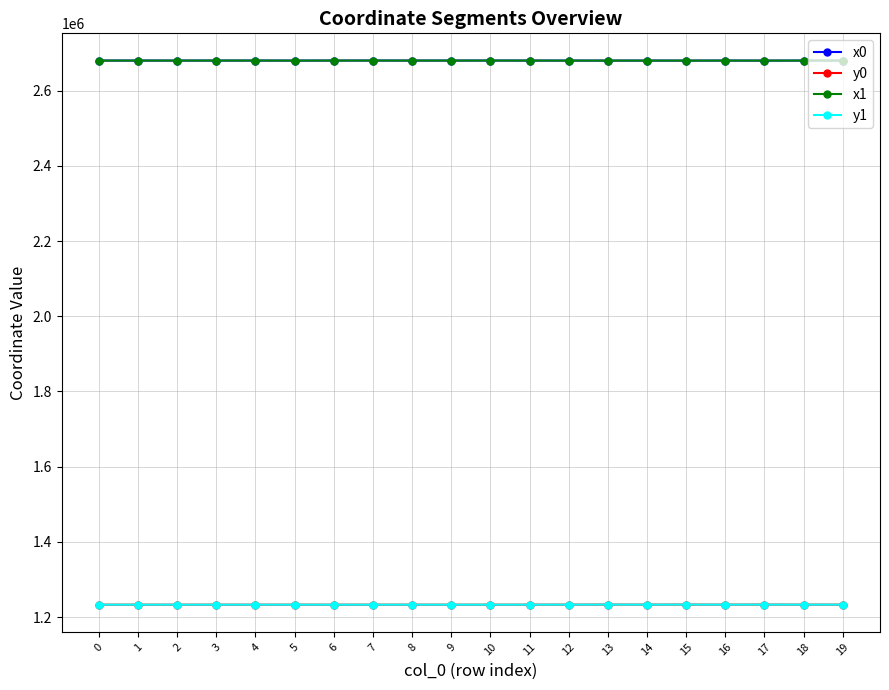

Is the value of y1 at 18 greater than the value of x1 at 8?

No